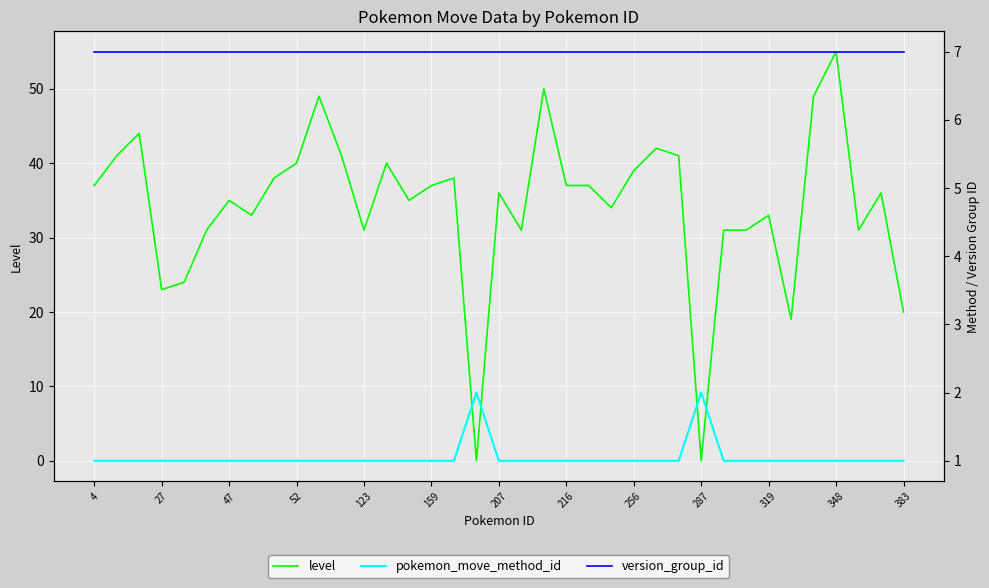

What is the difference between the second highest and minimum values in the pokemon_move_method_id series?

1